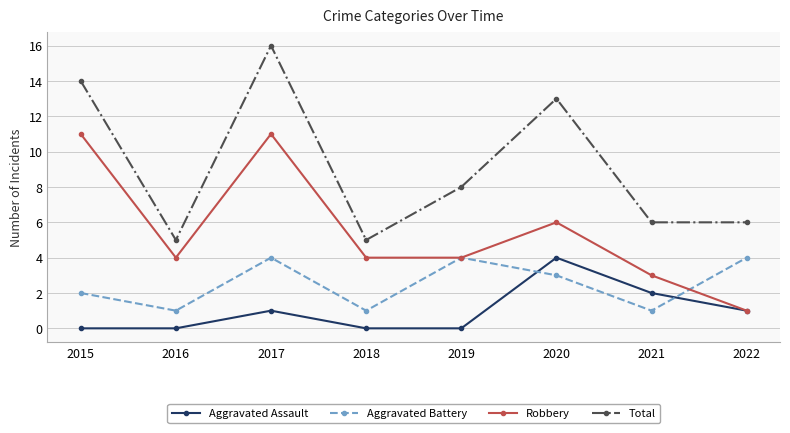

Rank the series by their average value, from highest to lowest.

Total, Robbery, Aggravated Battery, Aggravated Assault